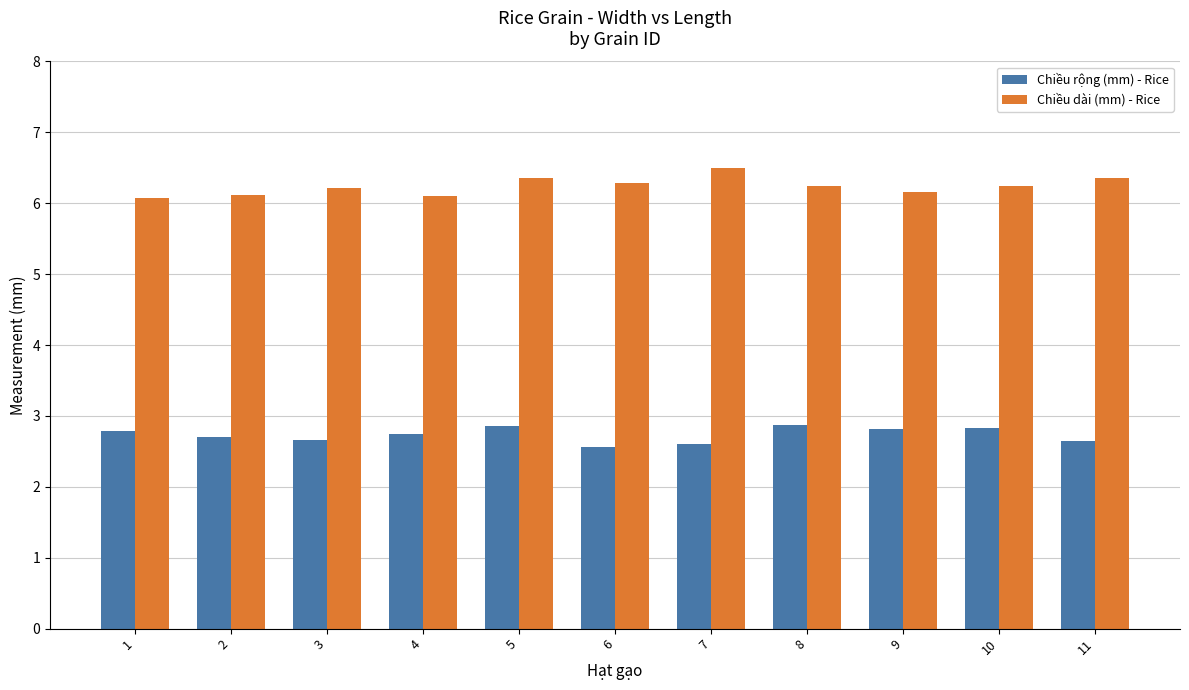

What is the difference between the maximum and minimum values in the Chiều rộng (mm) - Rice series?

0.3